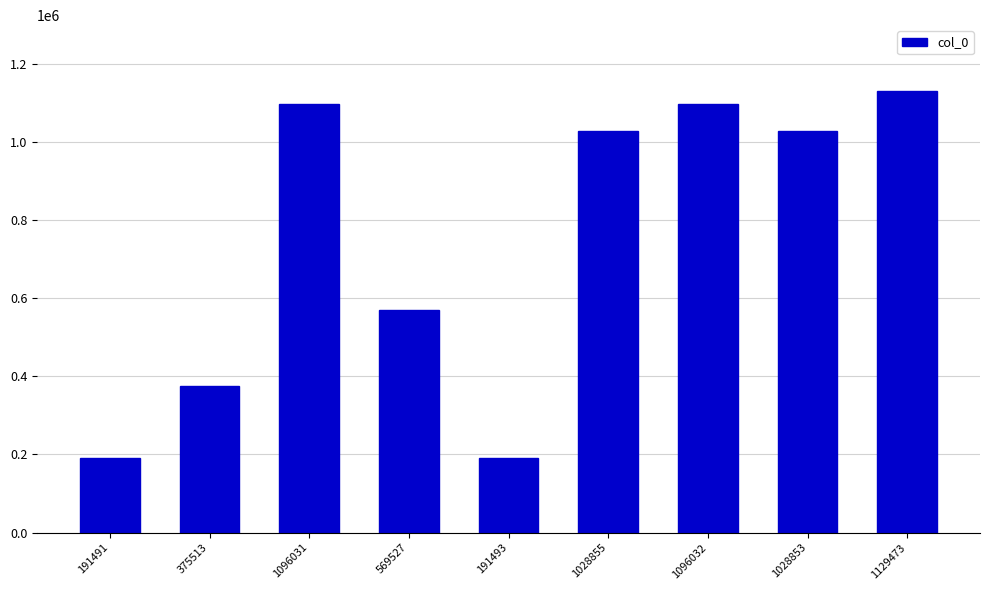

Does the chart contain stacked bars?

No